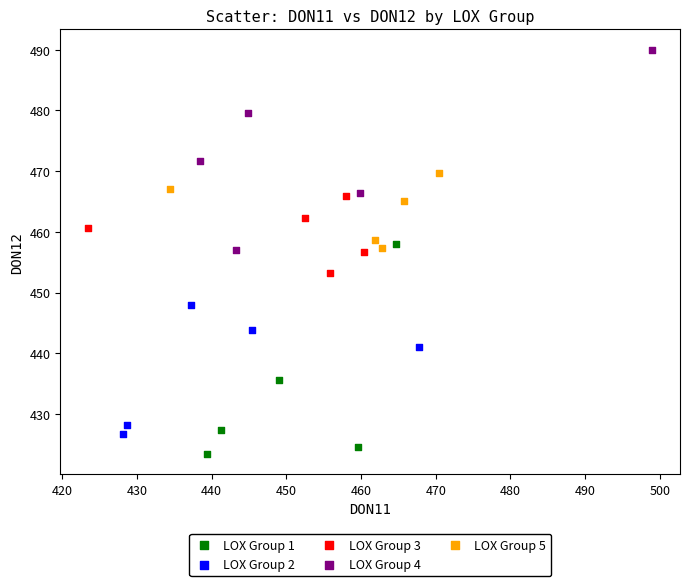

Which series has the widest spread of Y values?

LOX Group 1